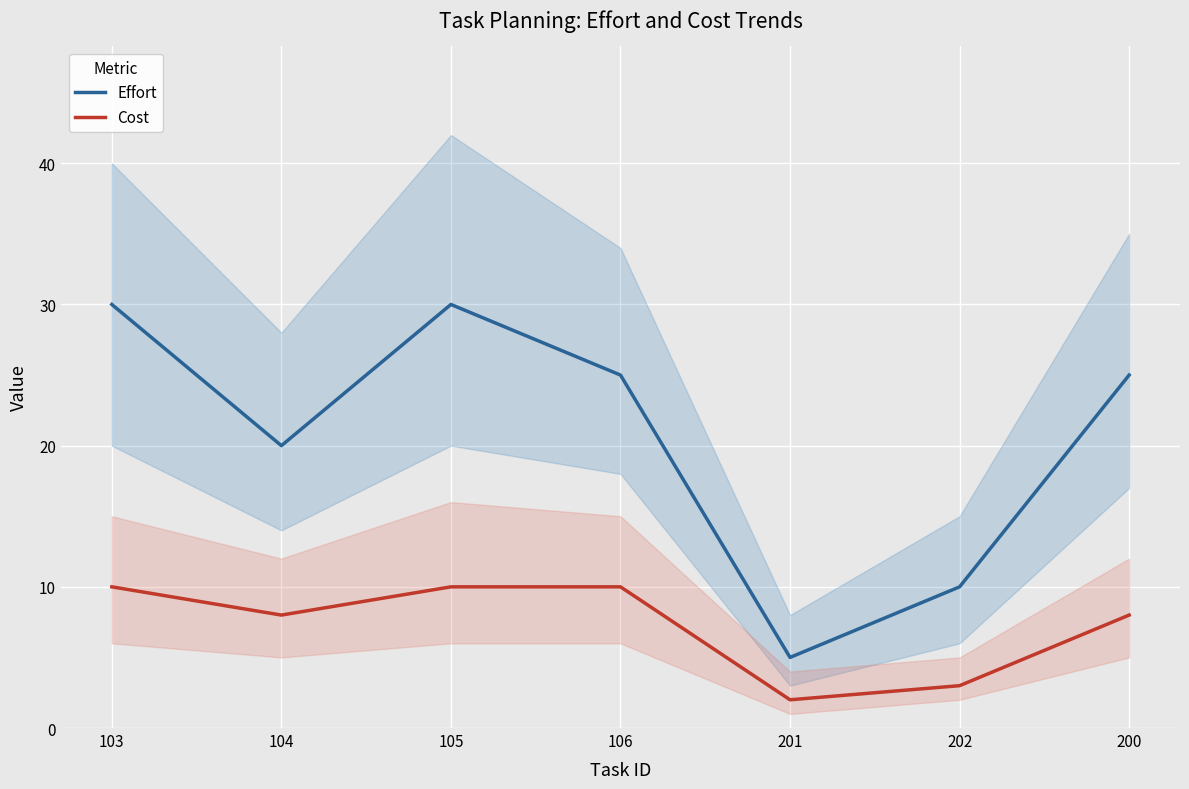

Which category has the highest value in the Cost series?

103